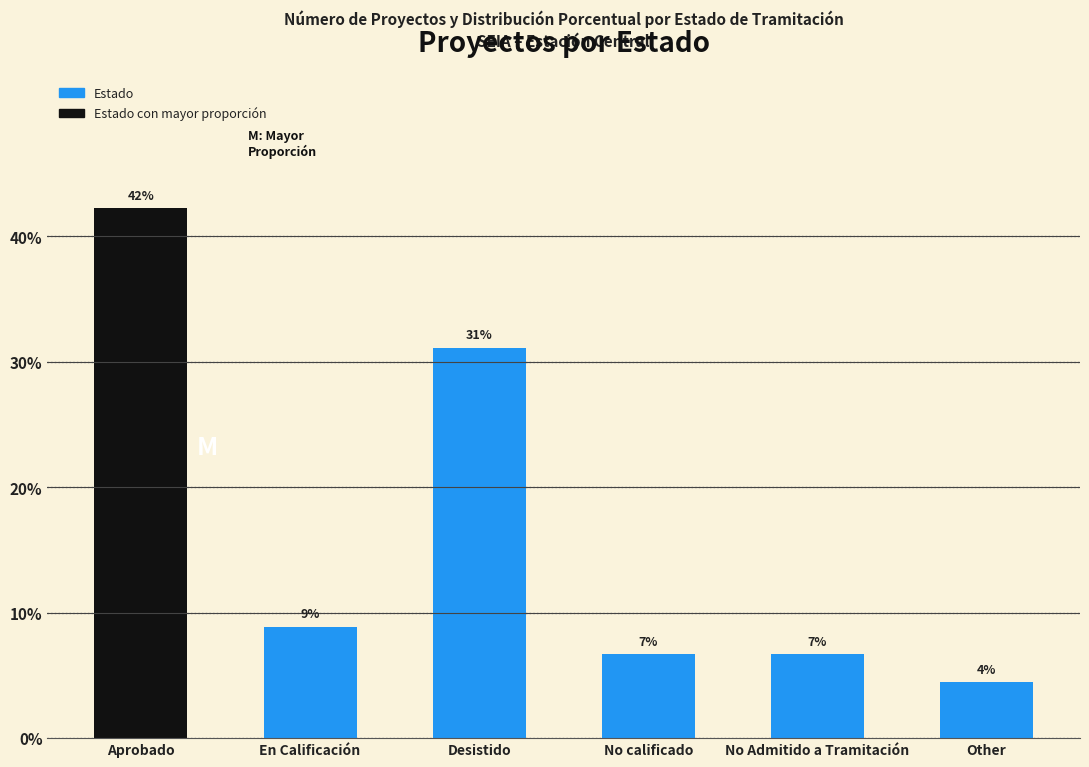

What is the sum of all values?

100.0